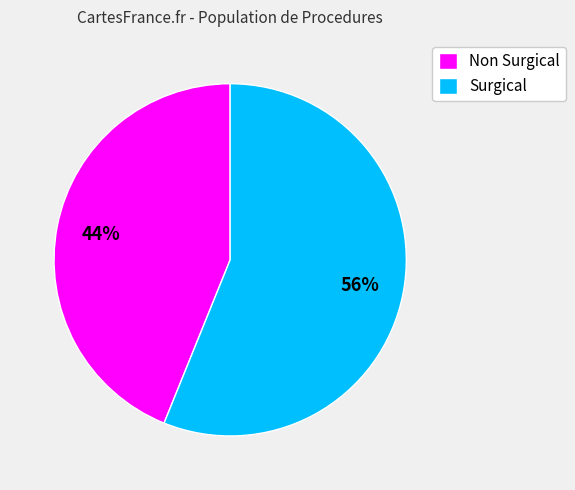

Is it true that Non Surgical is 44% of the pie?

True